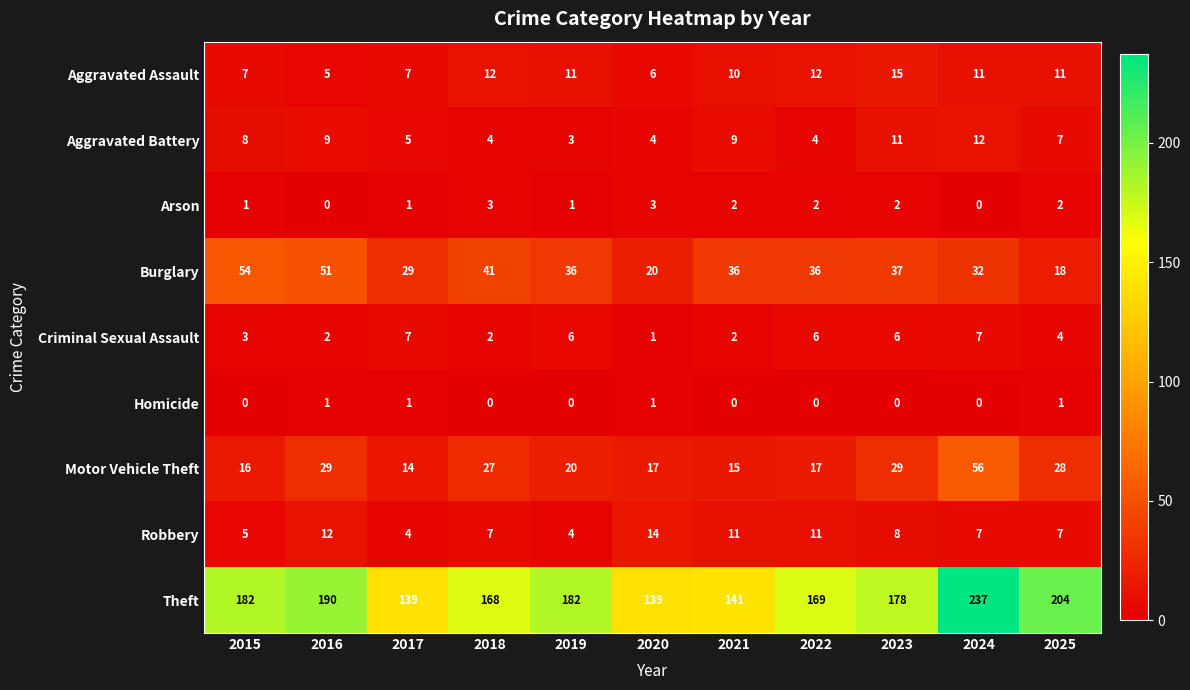

Is the value of Arson at 2025 greater than the value of Homicide at 2019?

Yes